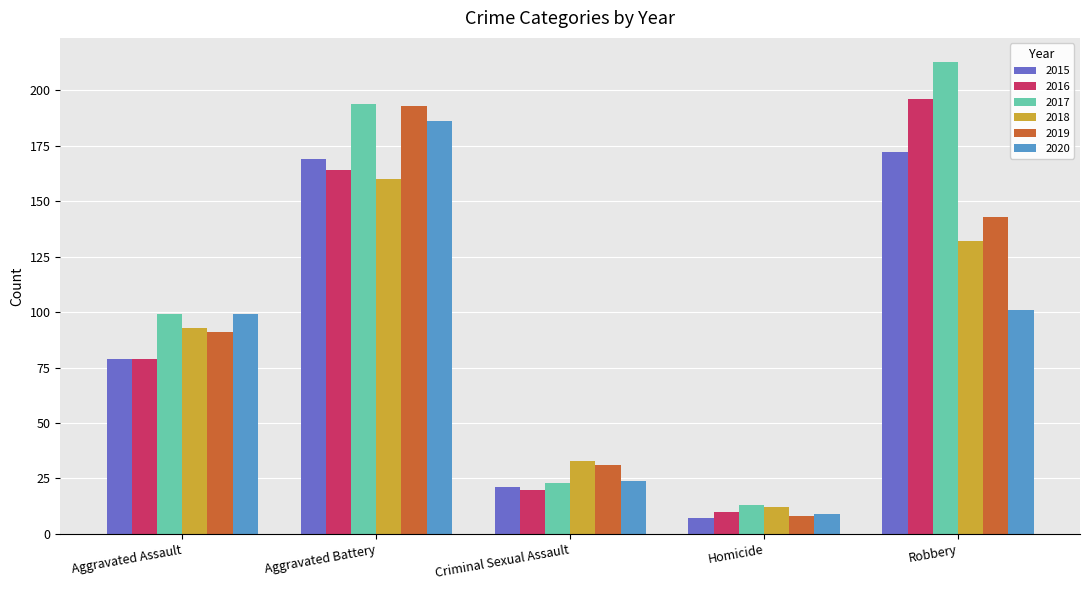

What position from the right is Homicide?

2